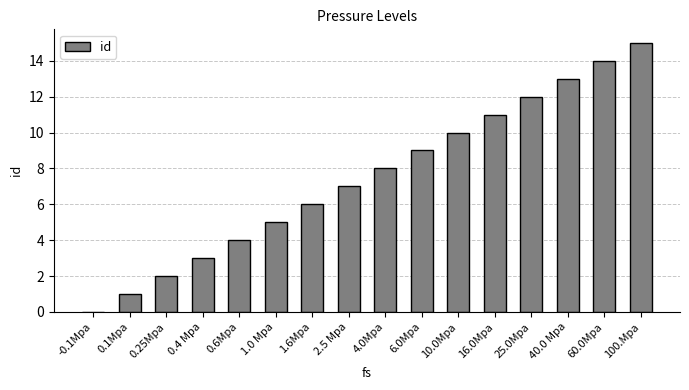

Which category has the highest value across all series?

100.Mpa